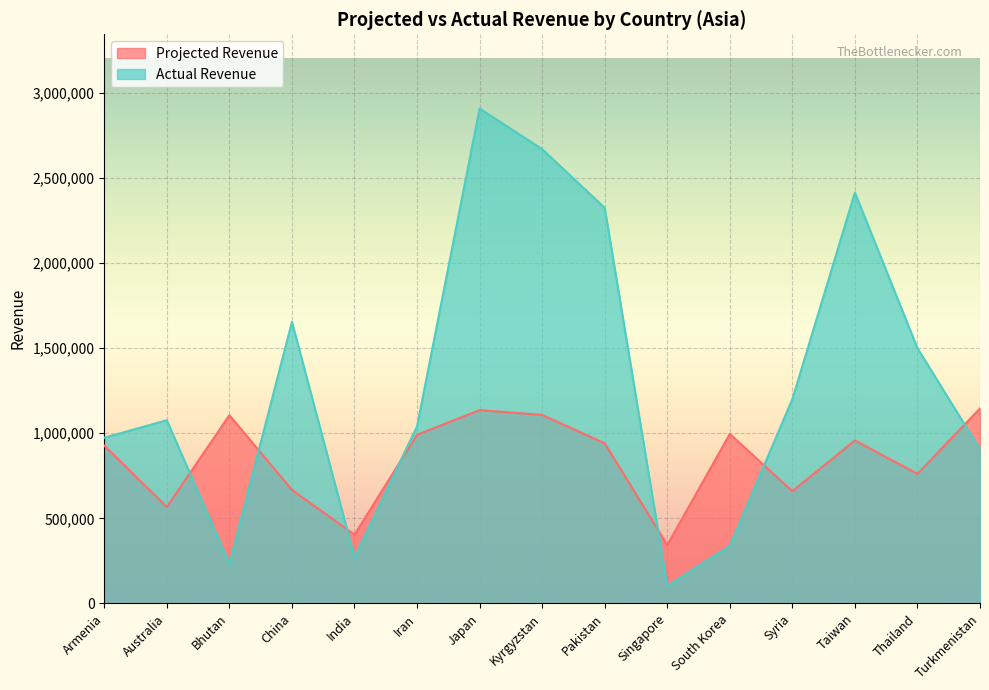

Rank the series by their average value, from highest to lowest.

Actual Revenue, Projected Revenue